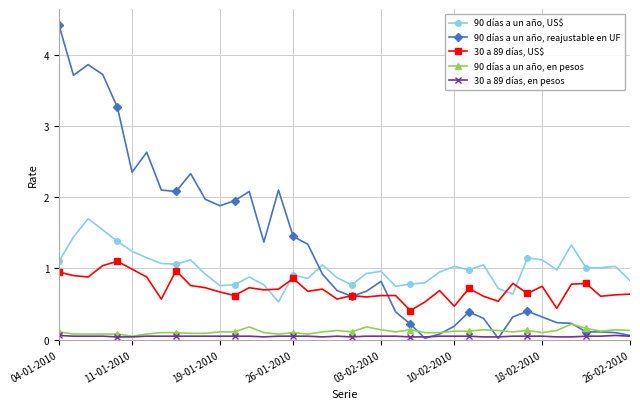

Which series has the largest range (max minus min)?

90 días a un año, reajustable en UF